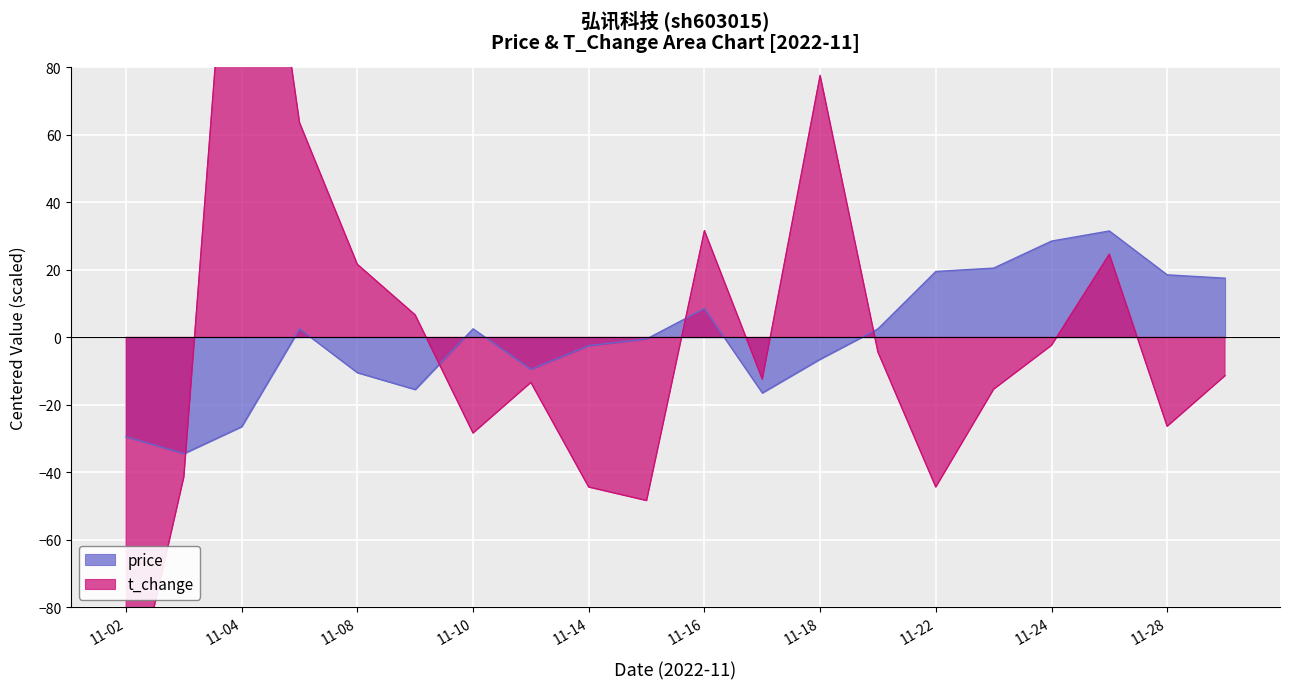

What is the maximum value shown in the chart?

183.6